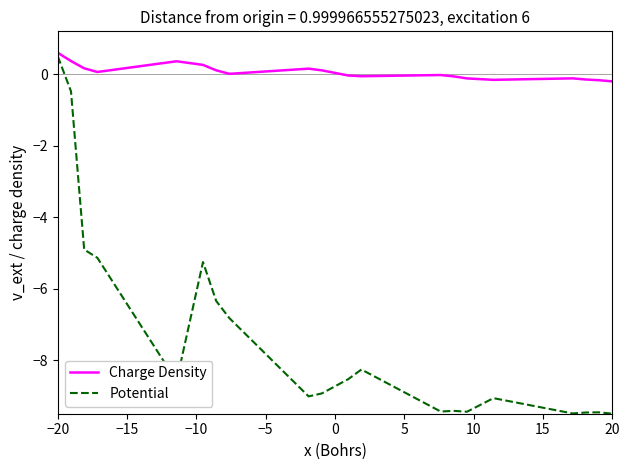

What is the maximum value for Charge Density?

0.6